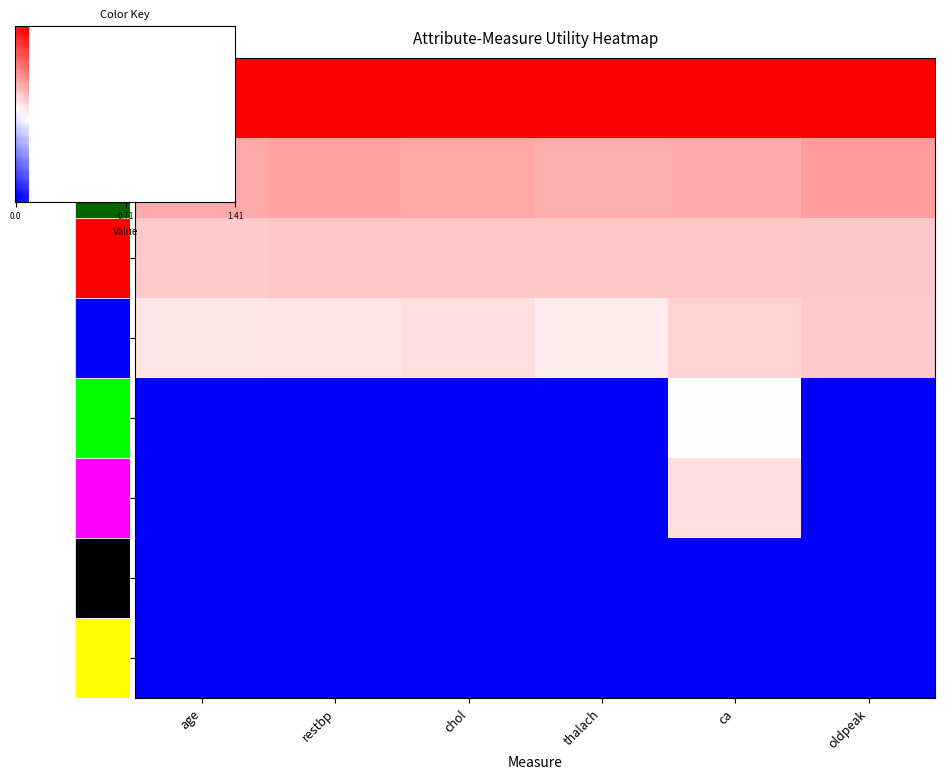

Between 13 and 10, which is larger?

13